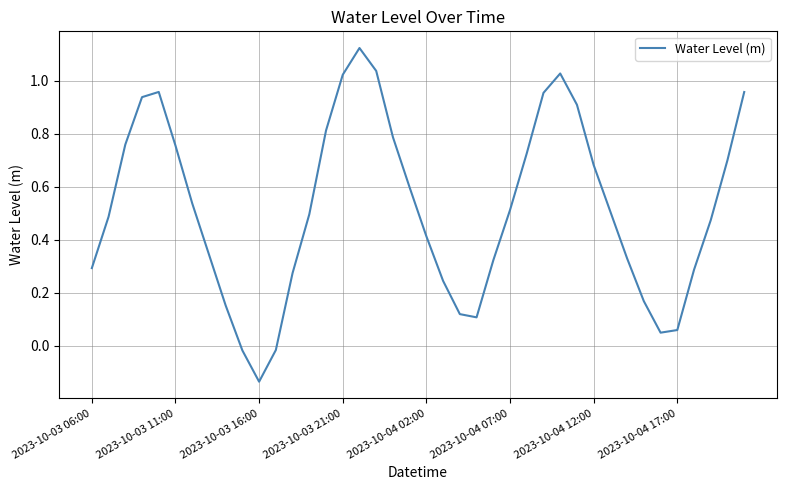

How many values exceed 0?

37